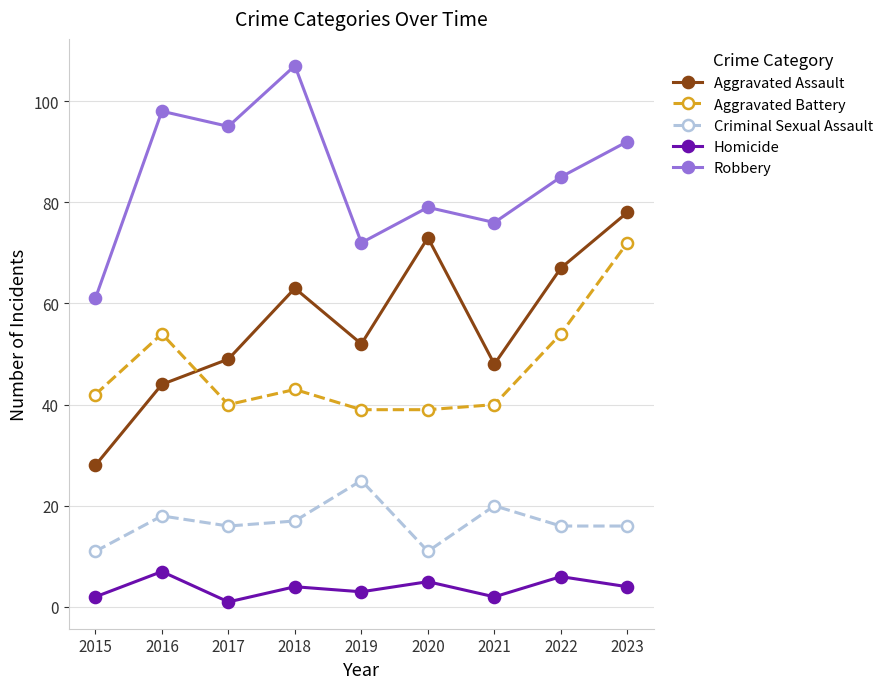

How many distinct data groups are displayed?

5